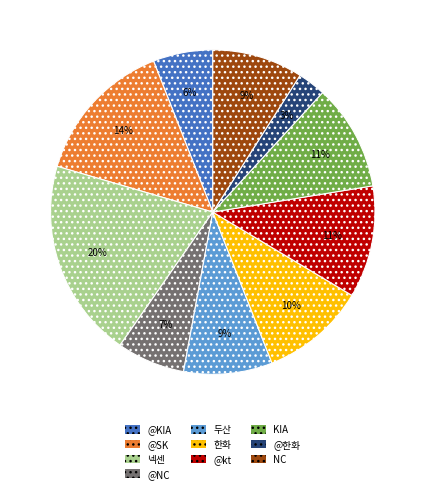

Which category has the biggest portion of the pie?

넥센